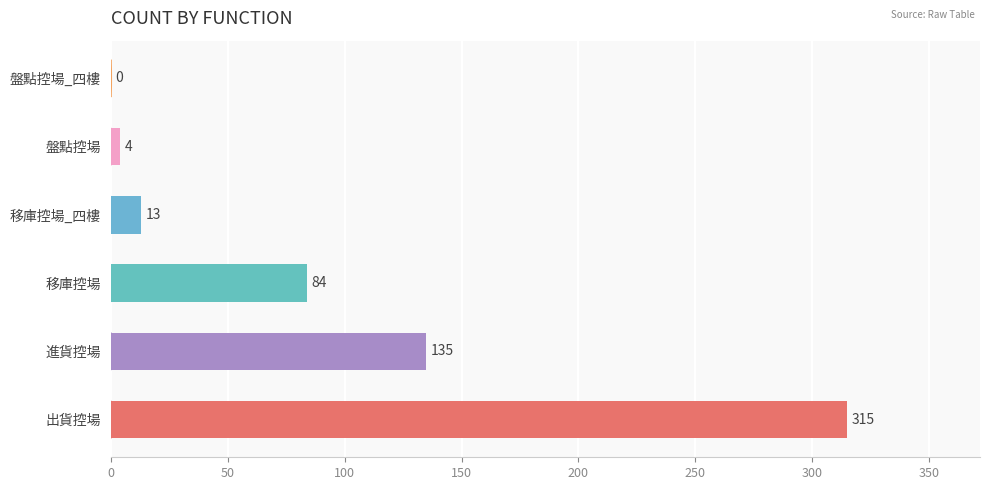

How many positive values are there?

5